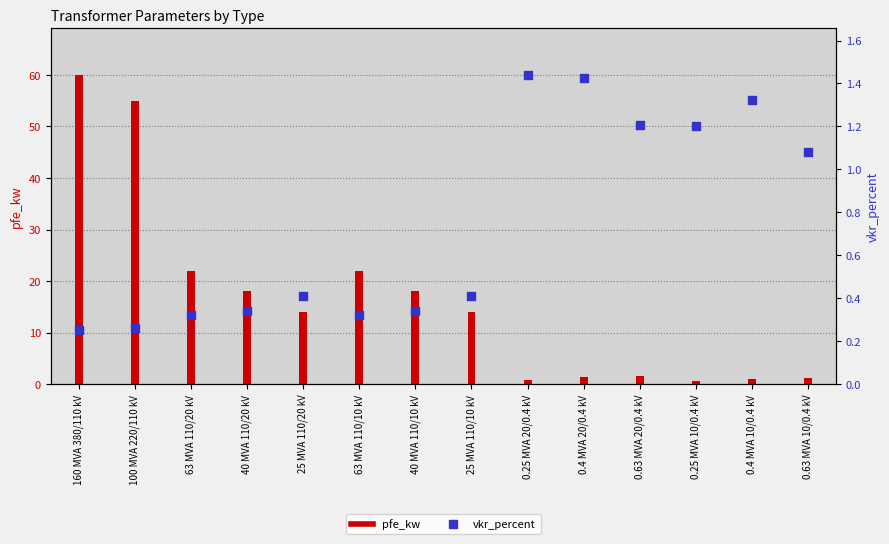

Which series reaches the minimum Y coordinate?

vkr_percent